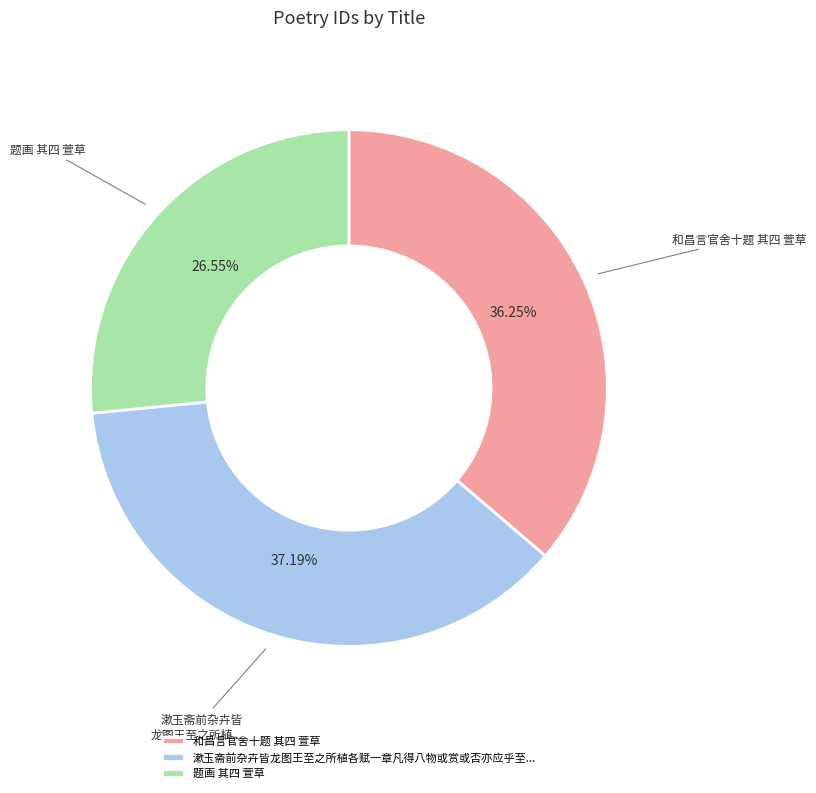

True or false: 题画 其四 萱草 accounts for 27% of the total.

True